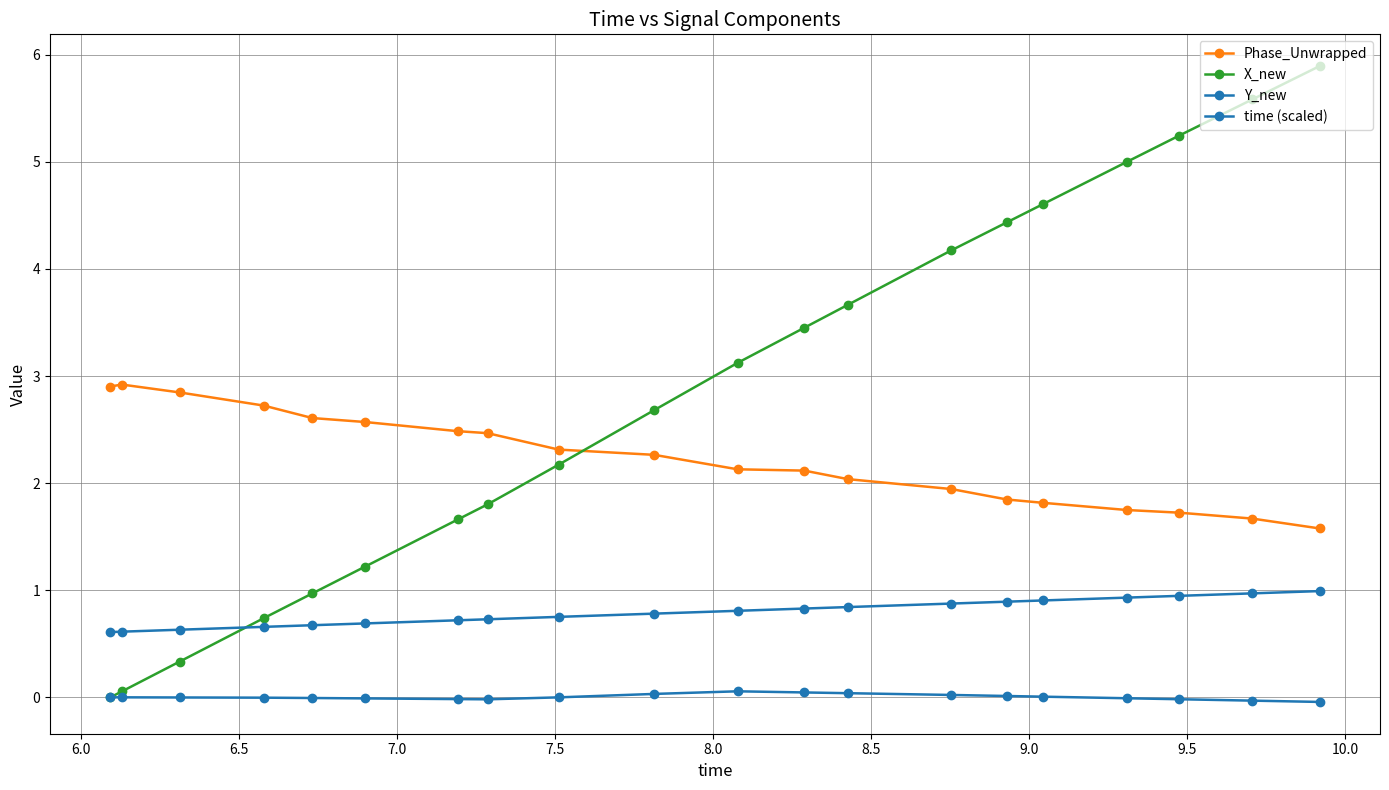

True or false: Phase_Unwrapped has more than 1 points higher than both neighbors.

False